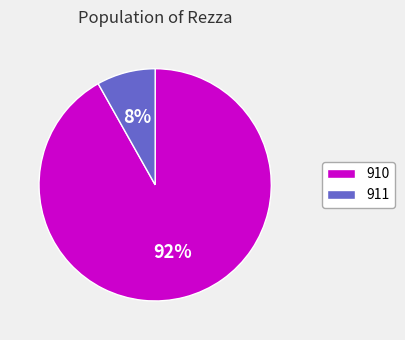

To the nearest percent, what is the difference between the 911 and 910 slice percentages?

84%